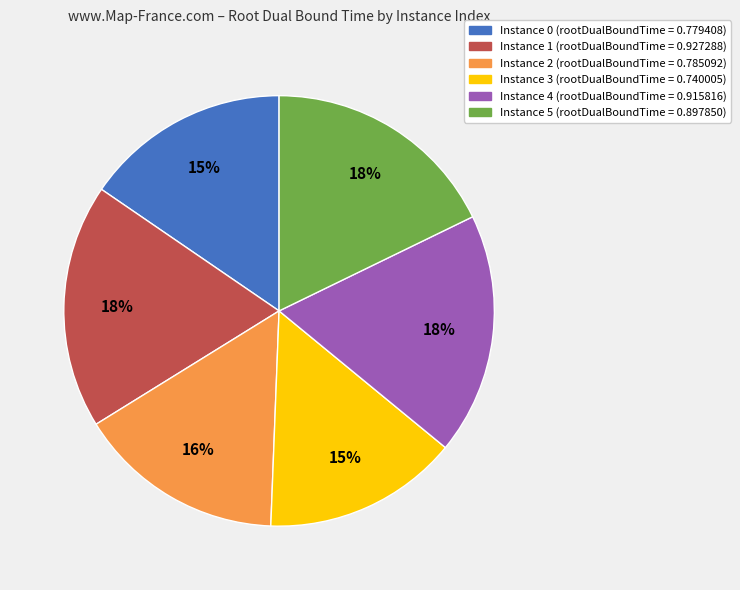

Is there a majority slice in this chart?

No